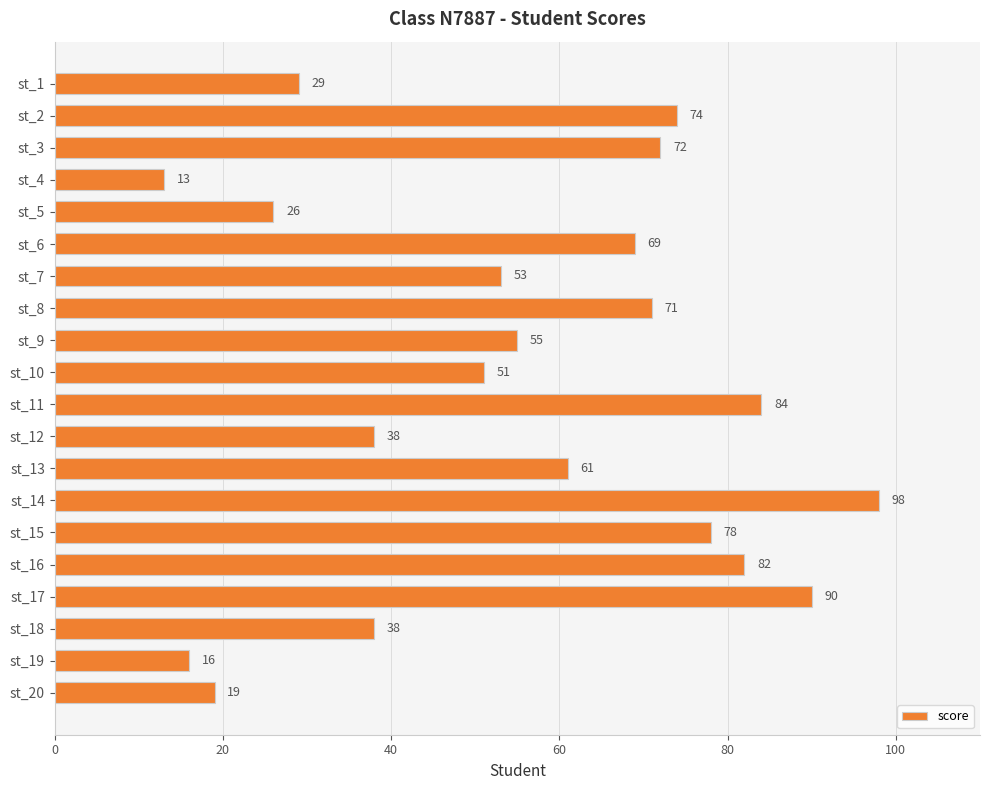

What is the value of the 14th bar from the top?

98